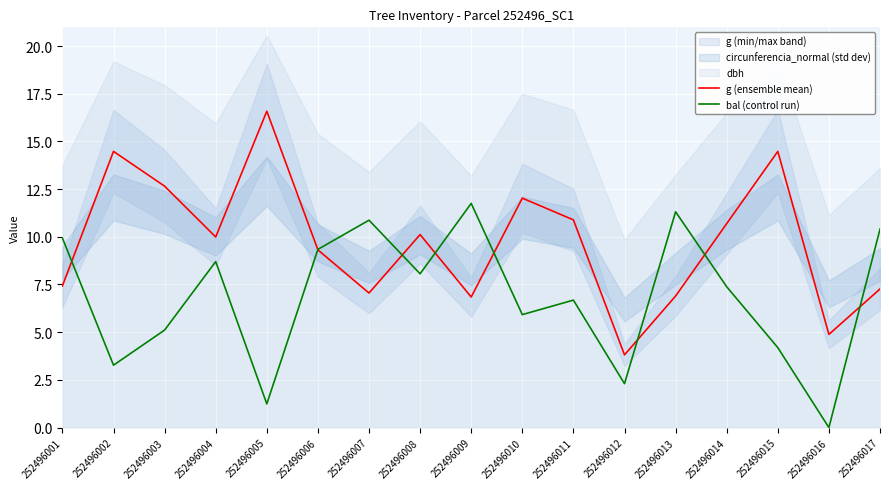

What is the average value of the g (ensemble mean) series?

9.7